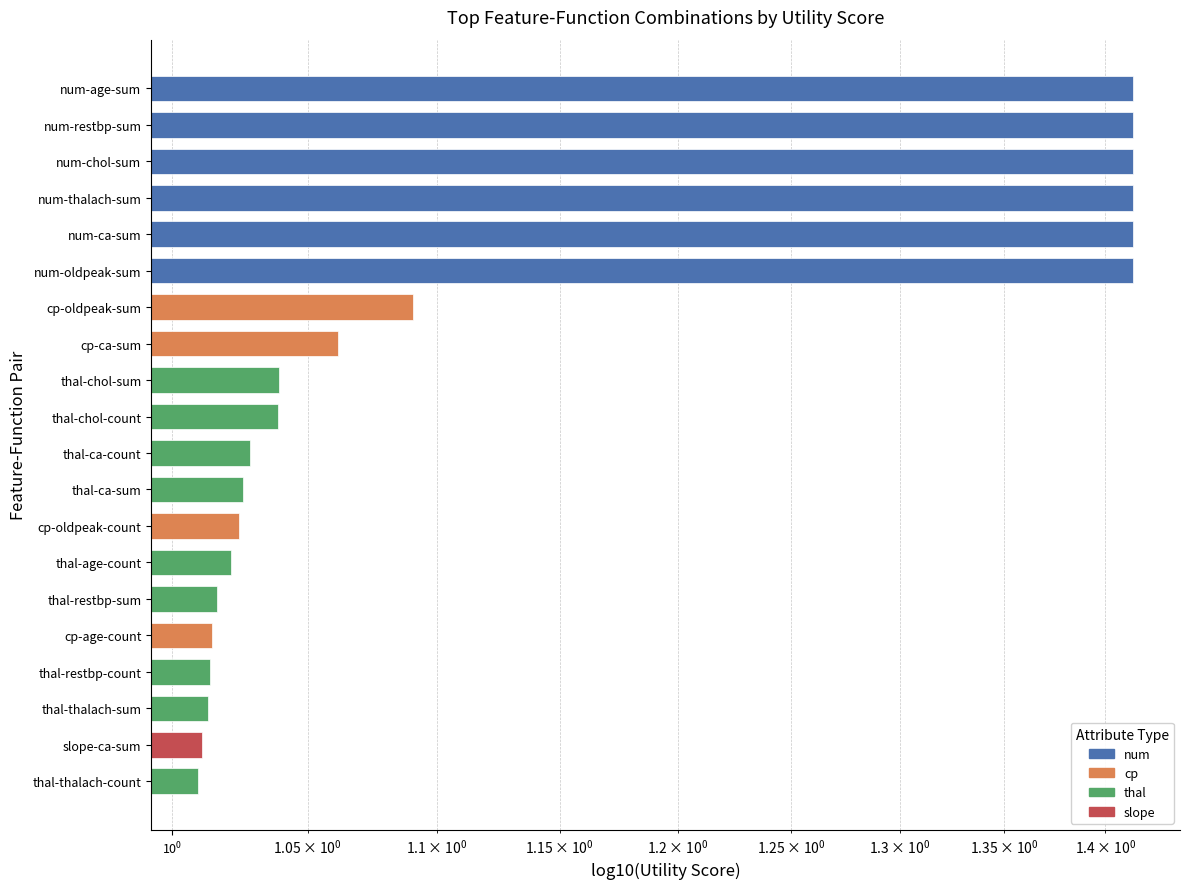

How many categories are shown in the chart?

20